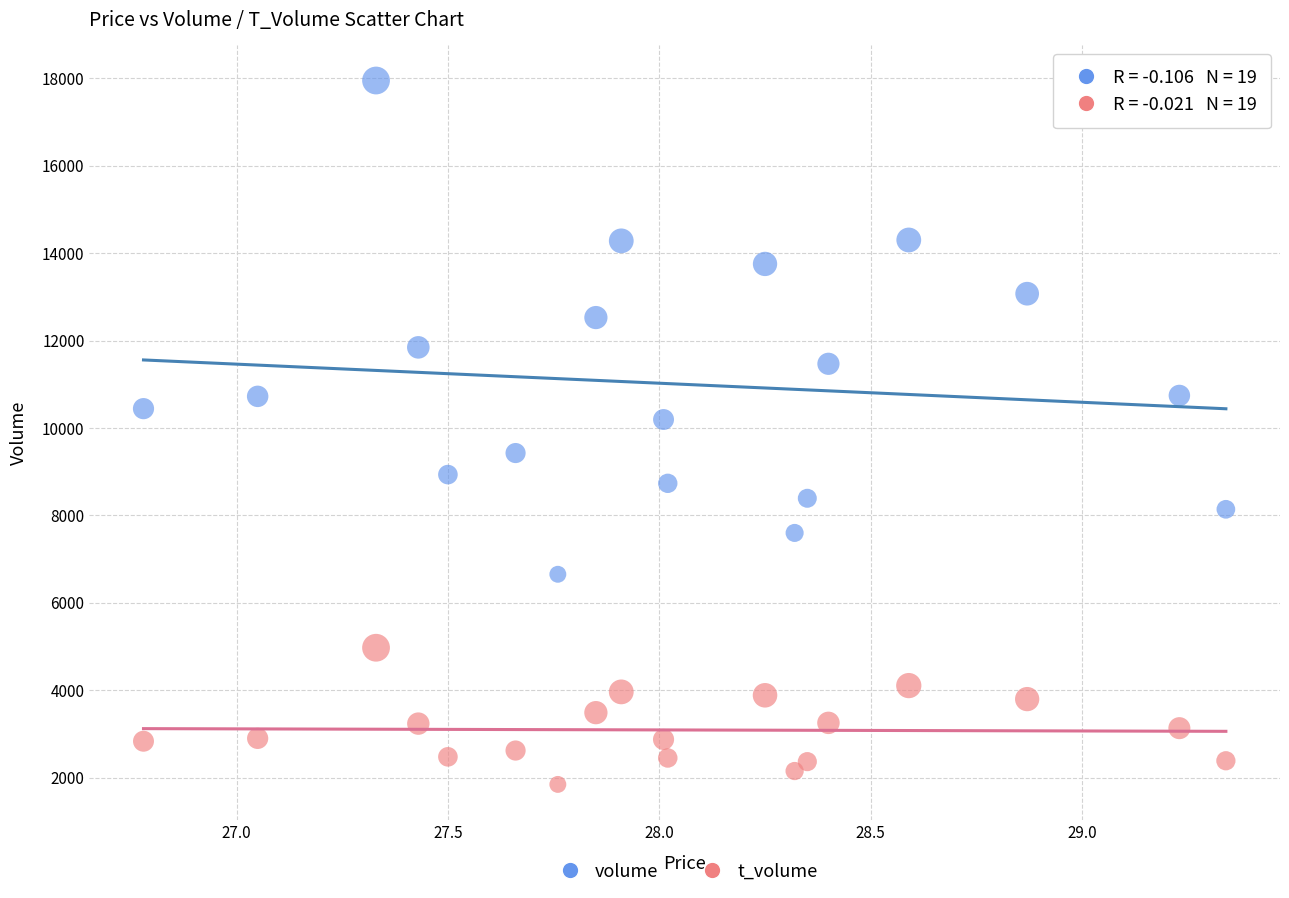

Which series reaches the minimum Y coordinate?

t_volume